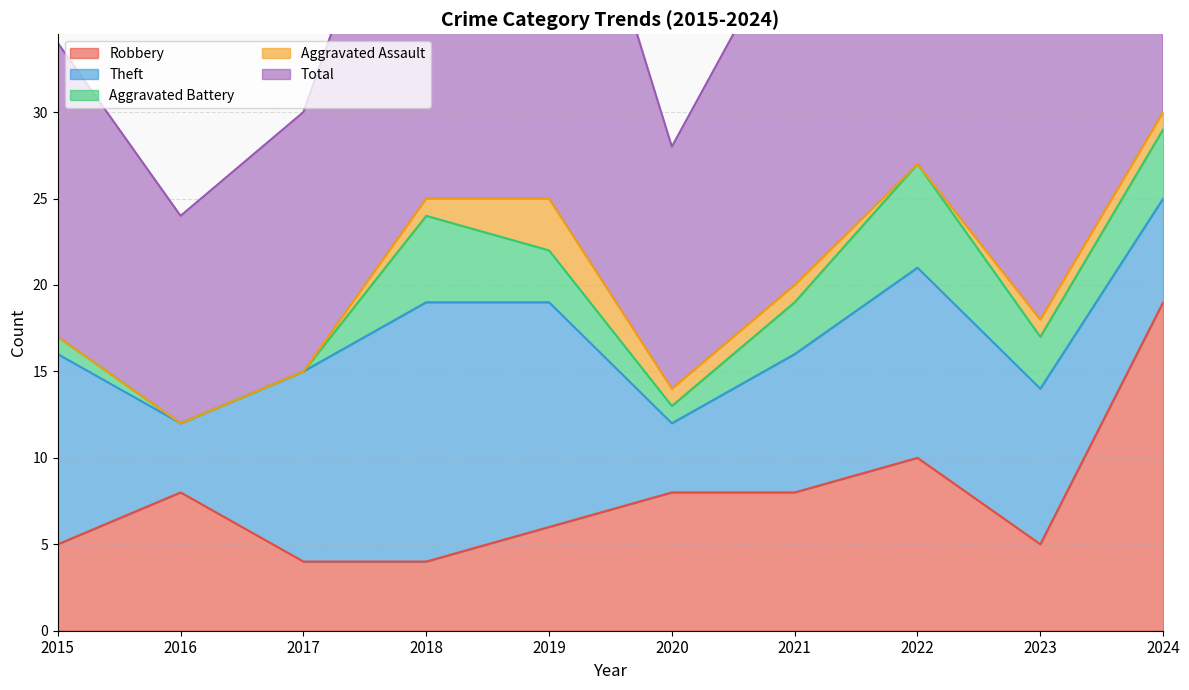

The value of Robbery at 2019 is 6. True or false?

True